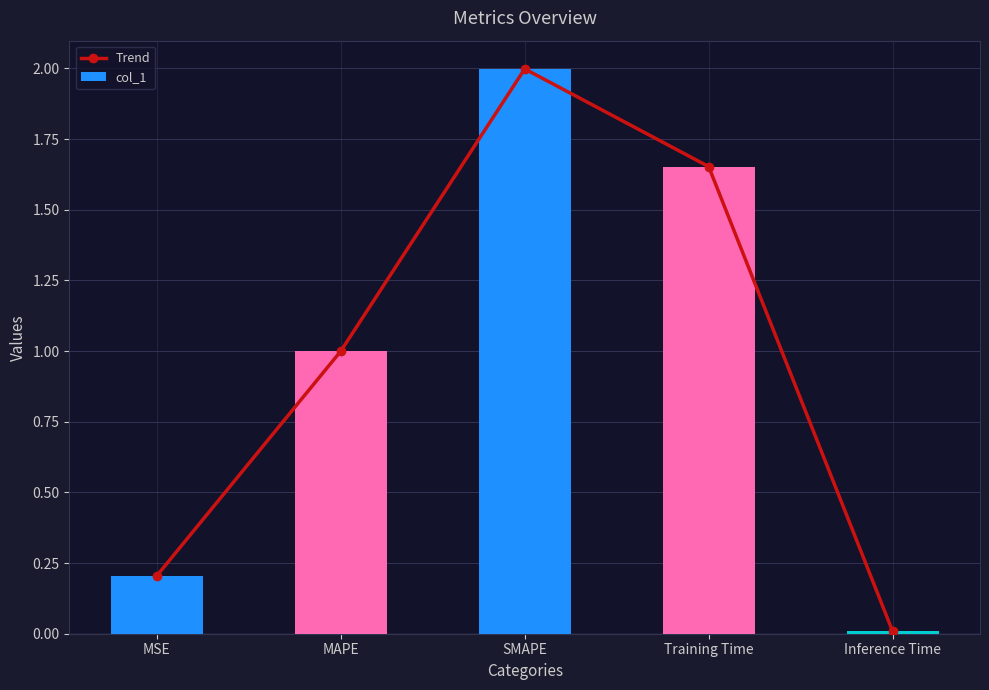

Is it true that col_1 equals 1.7 at MAPE?

False